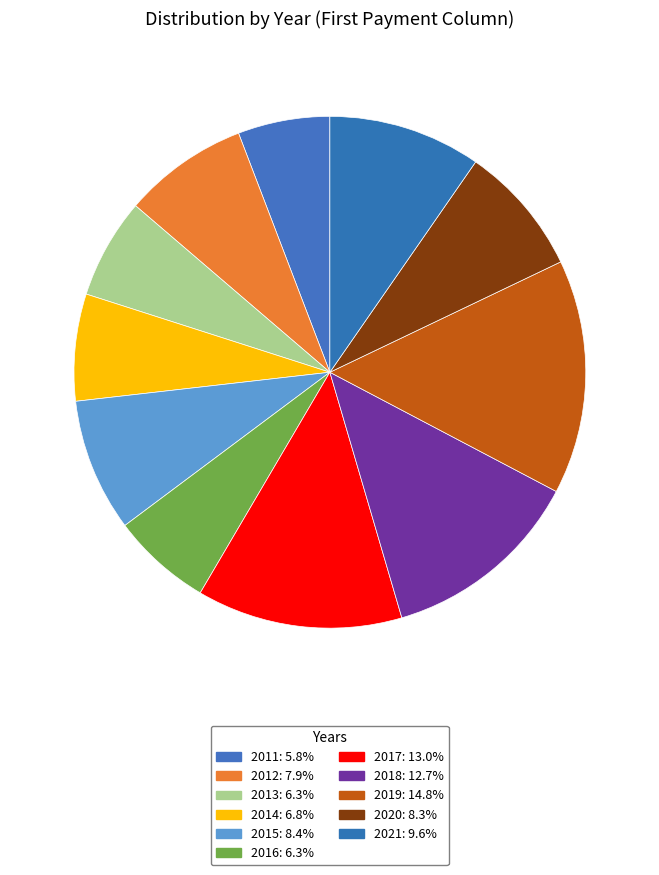

Rank the categories by value from lowest to highest.

2011, 2016, 2013, 2014, 2012, 2020, 2015, 2021, 2018, 2017, 2019